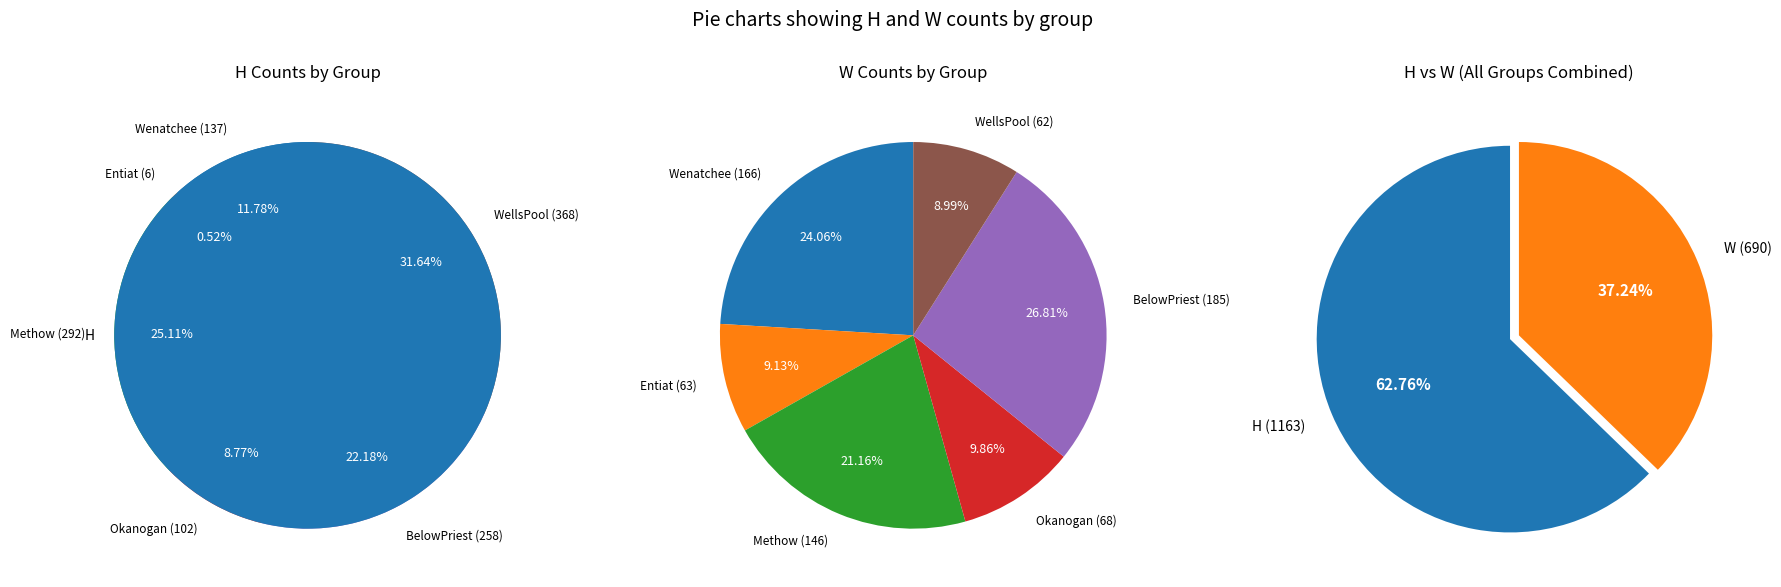

To the nearest percent, what is the difference between the largest and smallest slice percentages?

31%